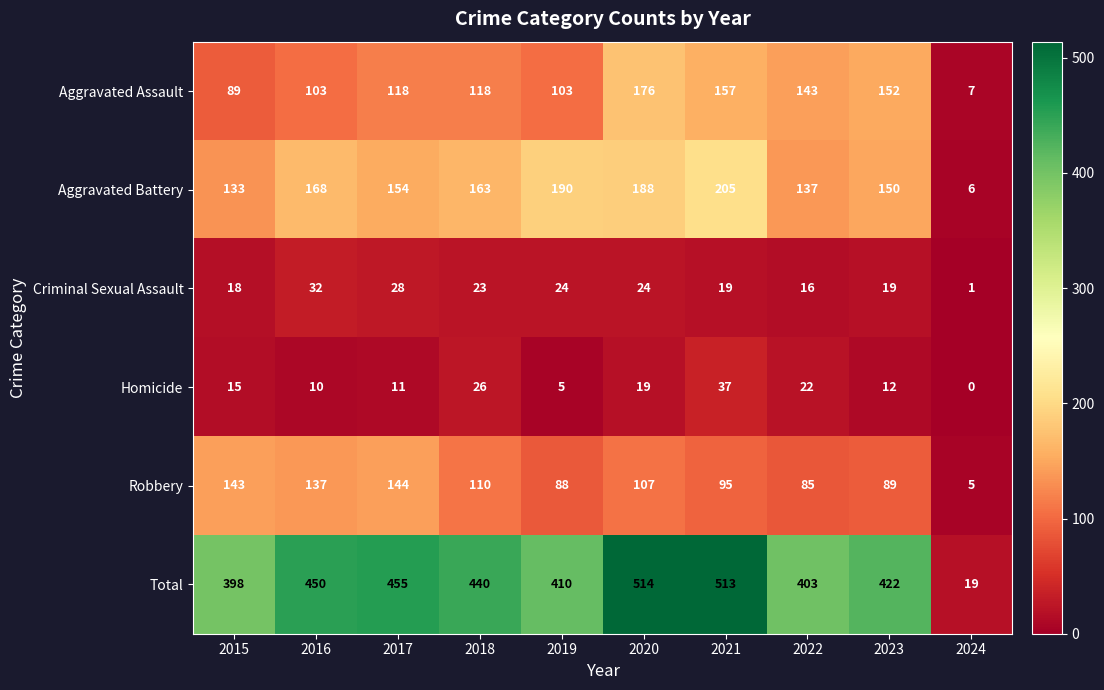

What is the average value of the Criminal Sexual Assault series?

20